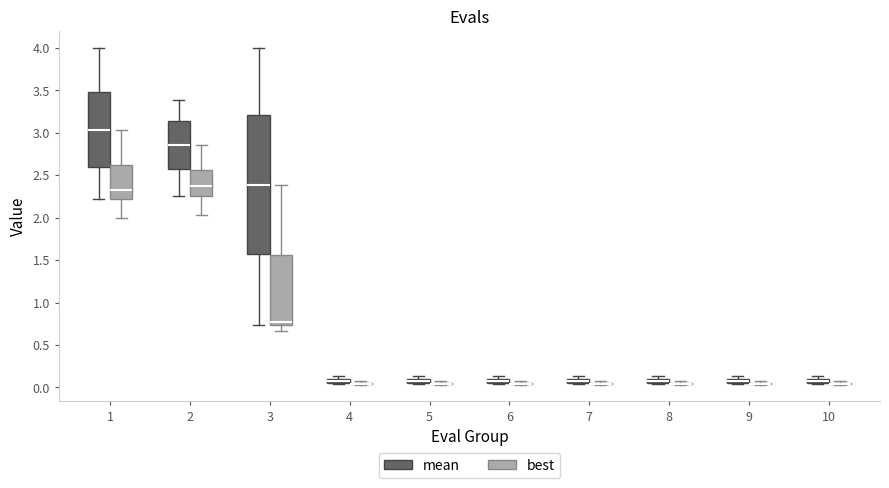

Which box is the tallest, from its lower edge to its upper edge?

3 (mean)